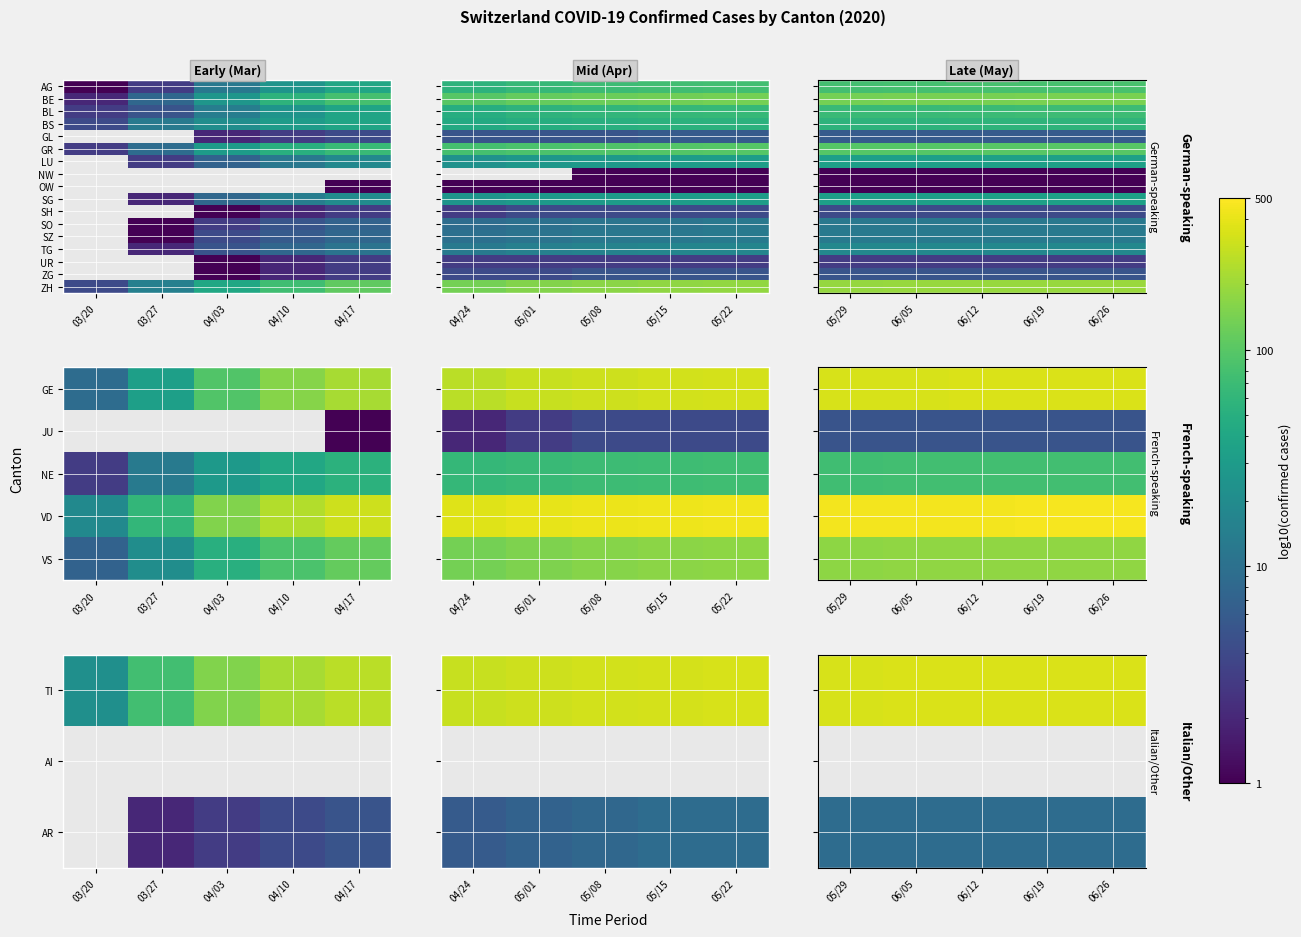

What is the maximum value shown in the chart?

456.0